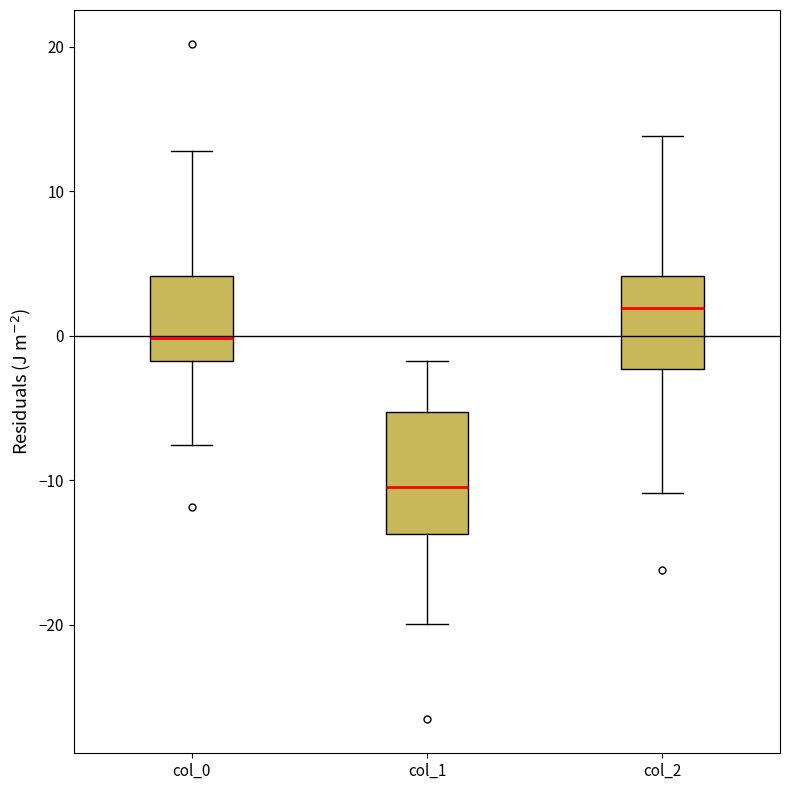

Reading left to right, transcribe this box plot: for each box, give where its median line is, the range the box spans, and where its two whiskers end, as read against the y-axis. The values are not printed on the chart, so give them approximately, as read against the axis.

col_0: median 0, box -2 to 4, whiskers -8 to 13
col_1: median -10, box -14 to -5, whiskers -20 to -2
col_2: median 2, box -2 to 4, whiskers -11 to 14